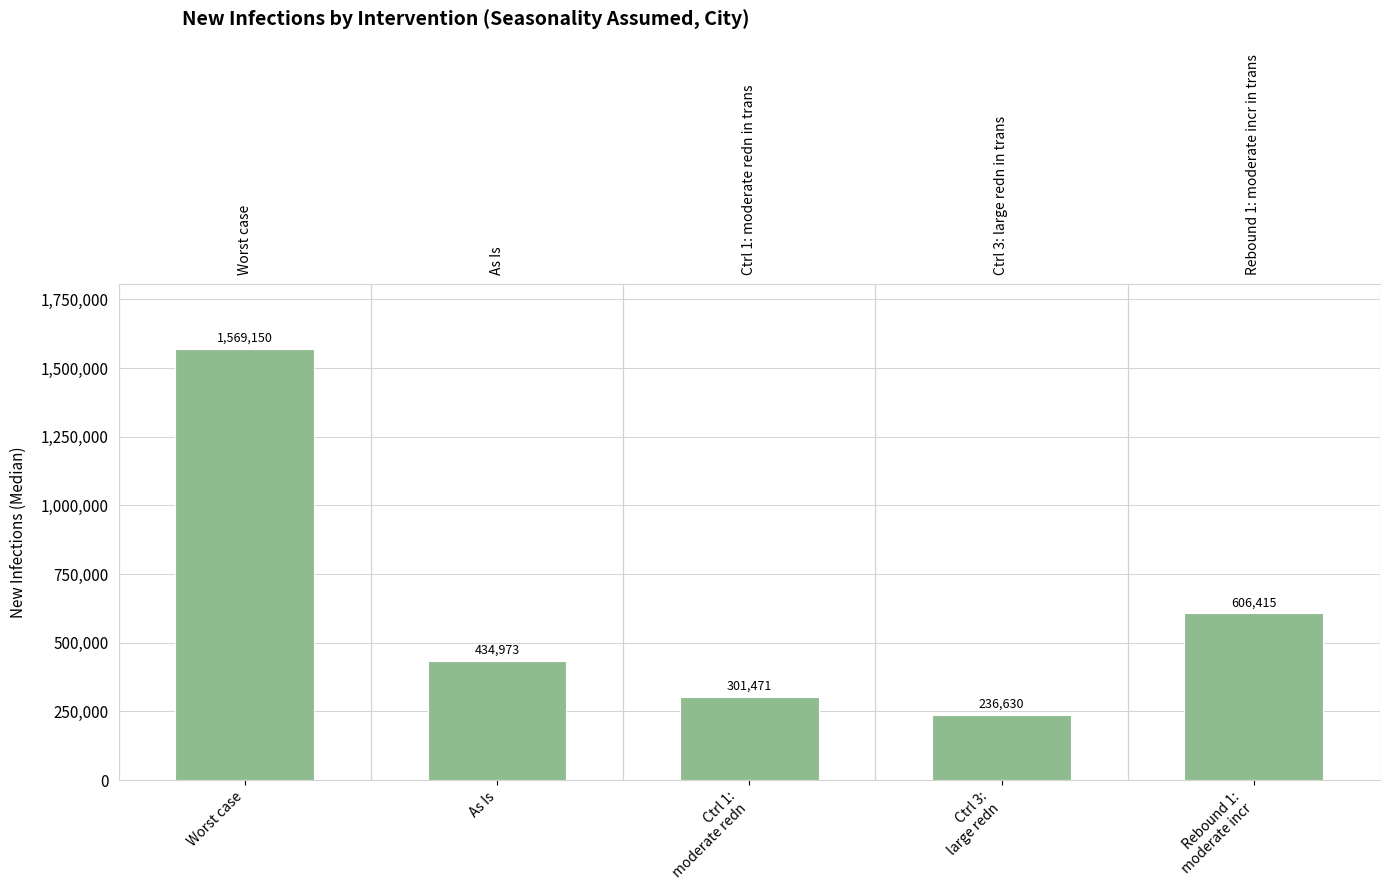

At which label does the data first exceed 434973?

Worst case